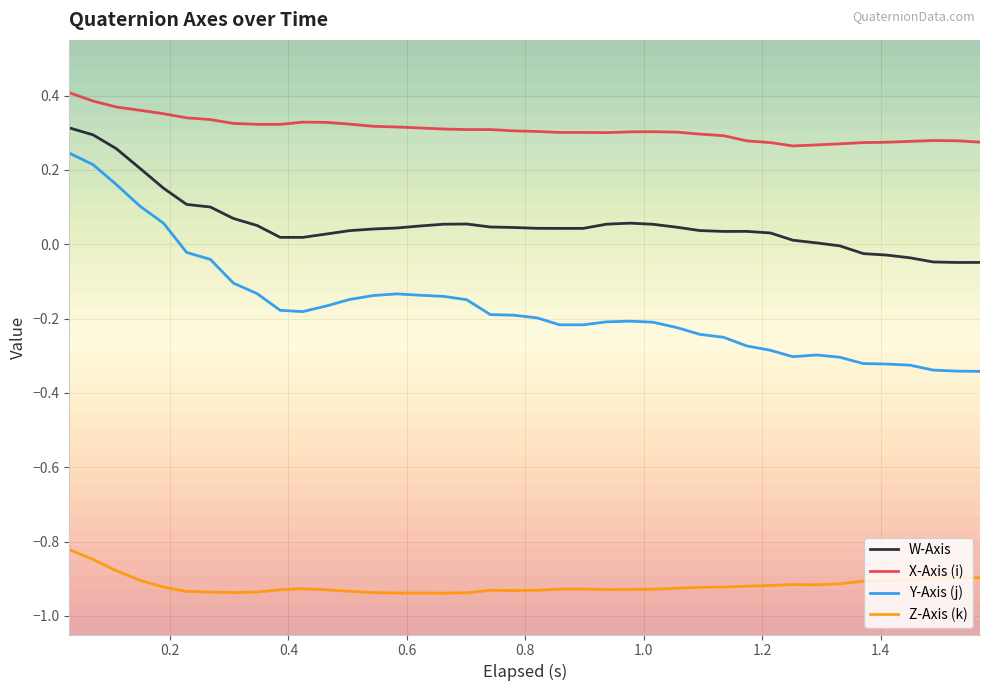

True or false: X-Axis (i) and Y-Axis (j) cross at least once.

False